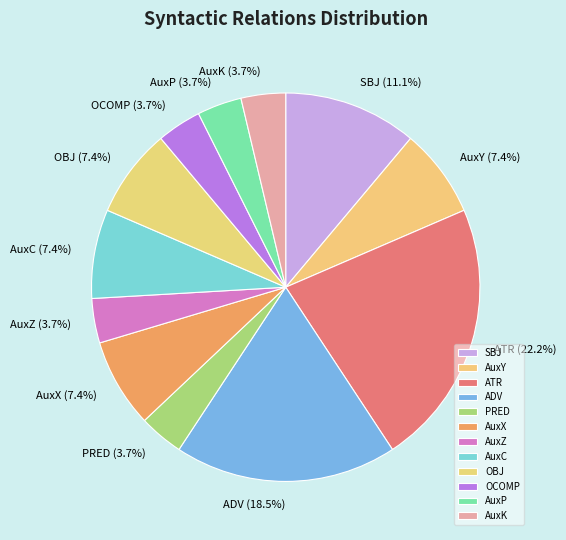

Does any single category account for the majority?

No